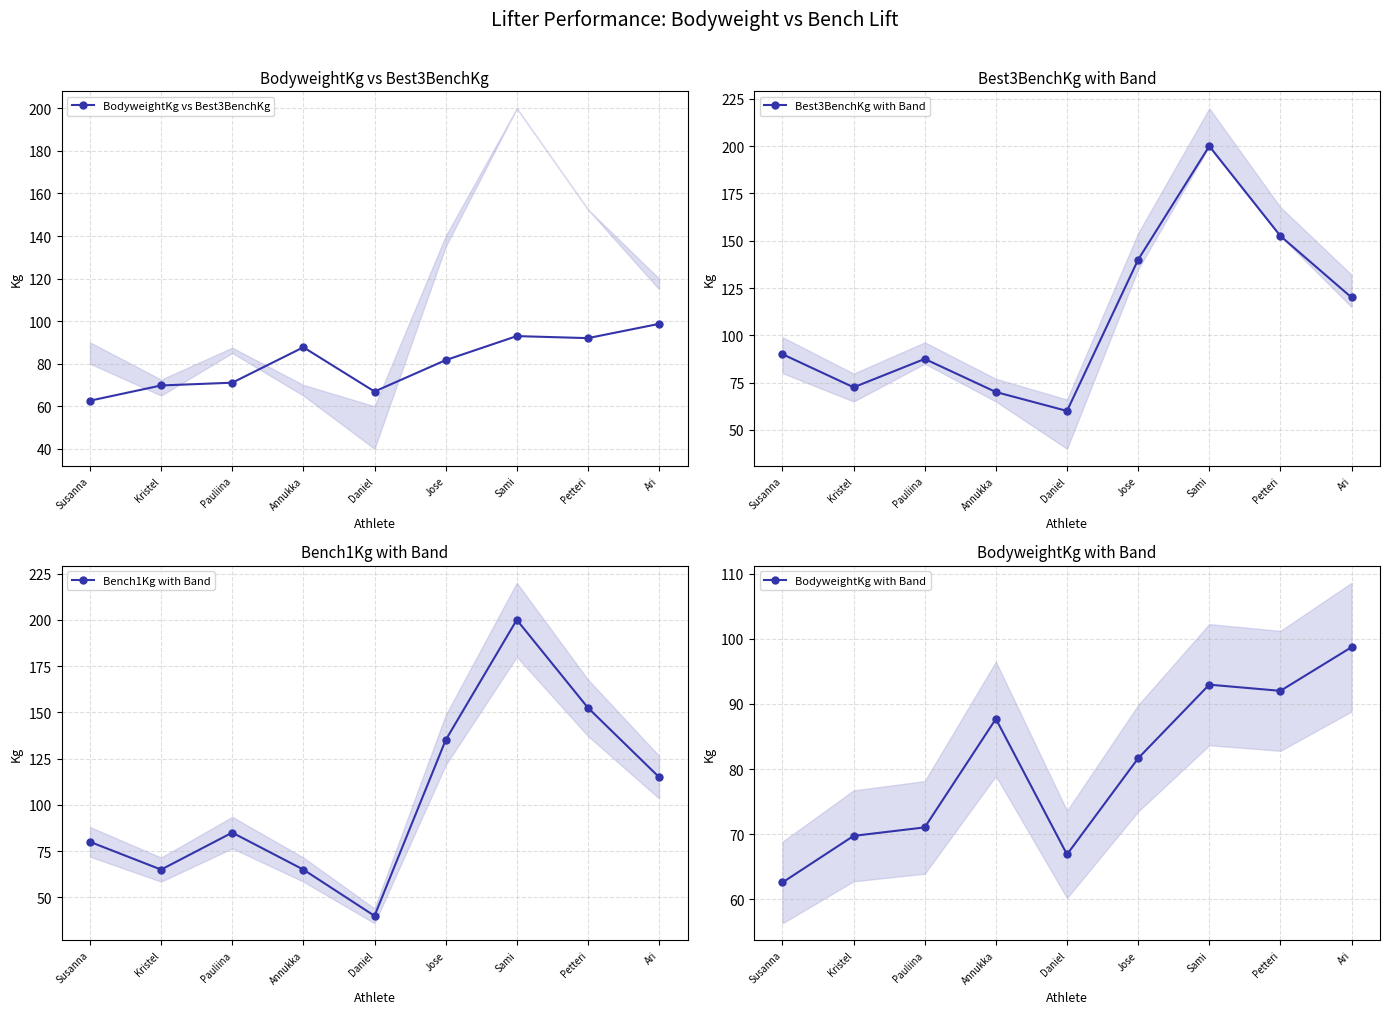

True or false: BodyweightKg vs Best3BenchKg and BodyweightKg with Band intersect in this chart.

False